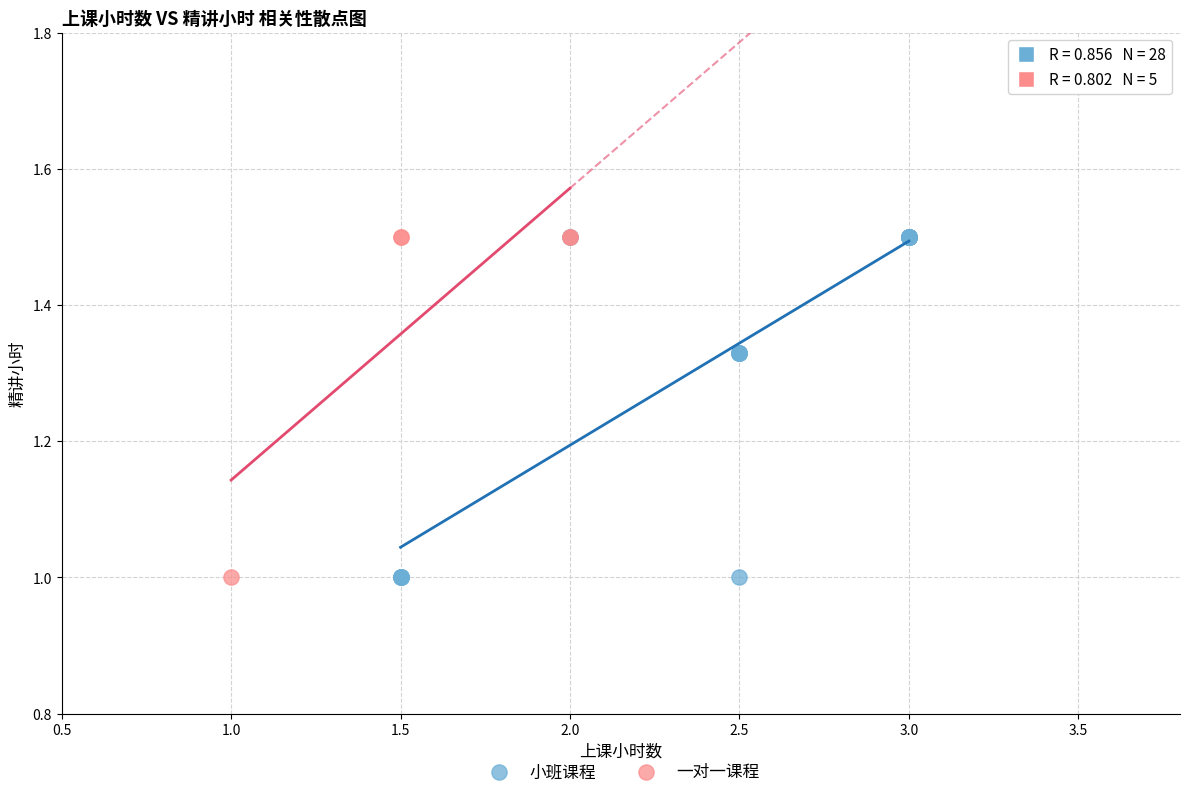

What are all the series names shown in the legend?

小班课程, 一对一课程